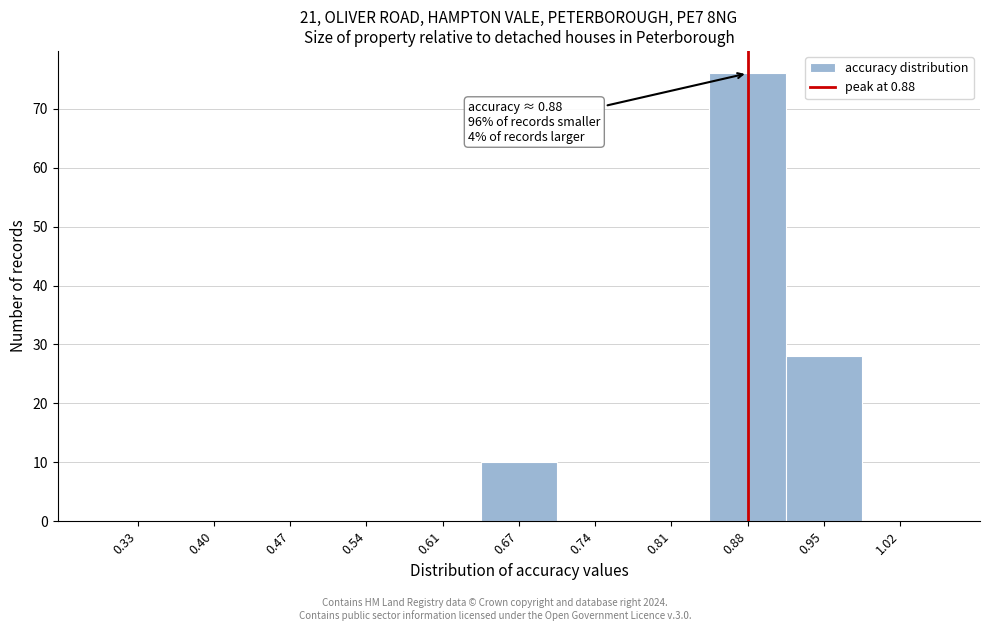

Which range on the x-axis has the tallest bar?

0.85 to 0.91